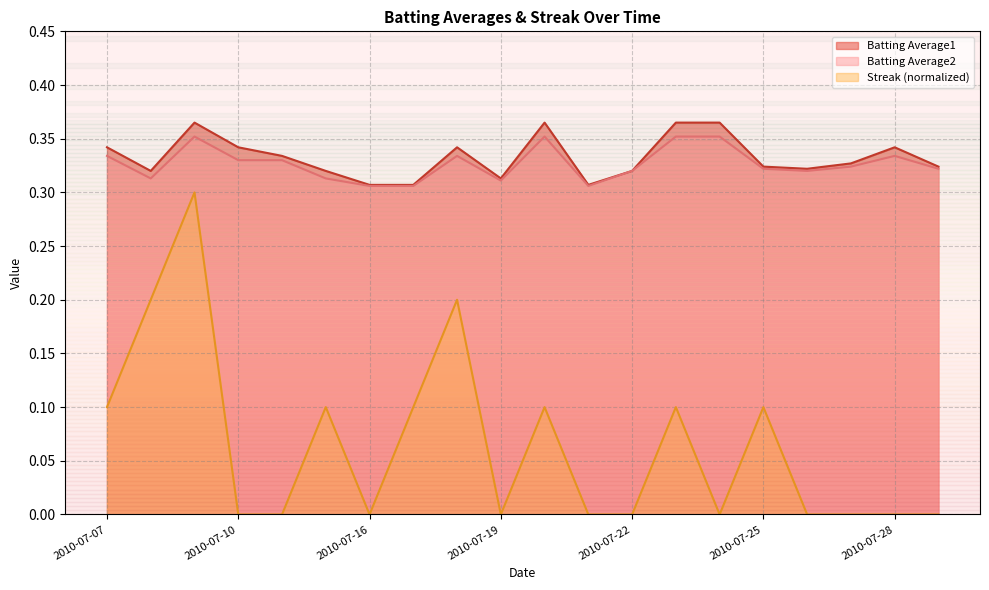

What is the total value across all series at 2010-07-20?

0.8